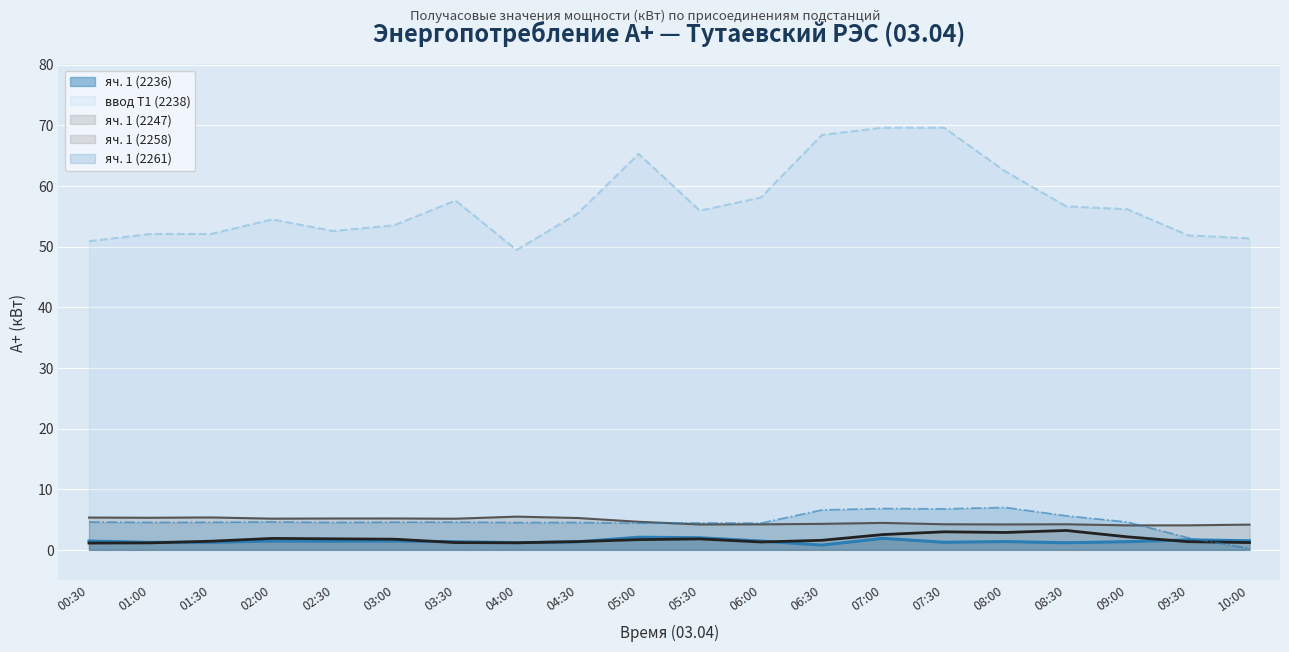

What are all the series names shown in the legend?

яч. 1 (2236), ввод Т1 (2238), яч. 1 (2247), яч. 1 (2258), яч. 1 (2261)